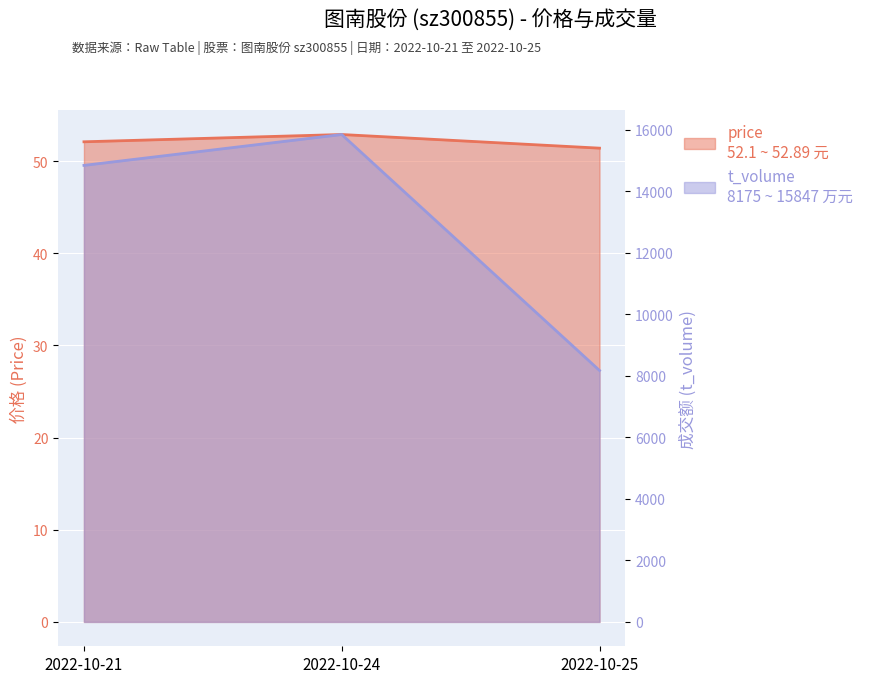

Is it true that t_volume equals 8175.0 at 2022-10-25?

True